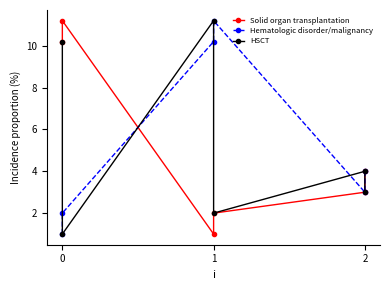

What is the average value of the Solid organ transplantation series?

5.2